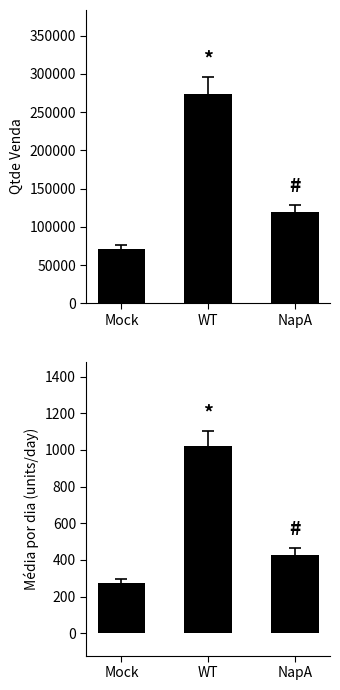

What is the sum of the Qtde Venda values at WT and Mock?

344627.0